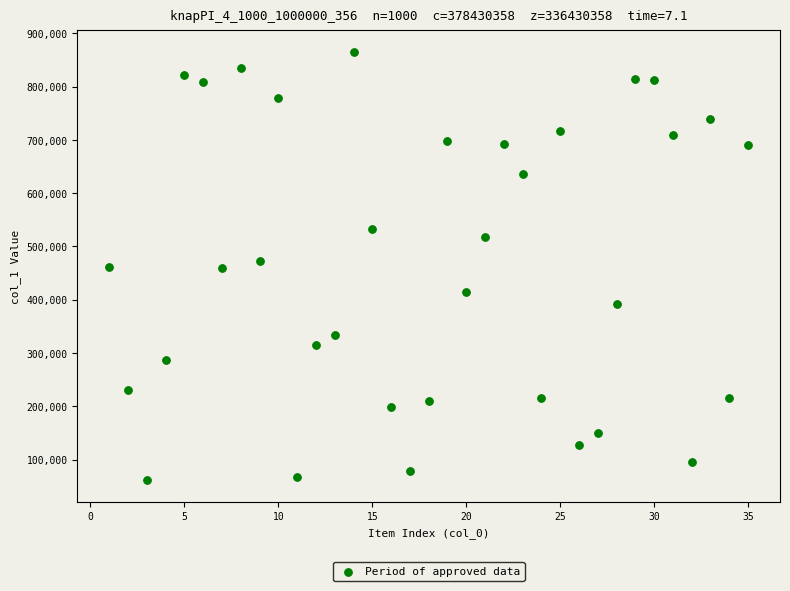

What is the range of Y values (max minus min)?

803632